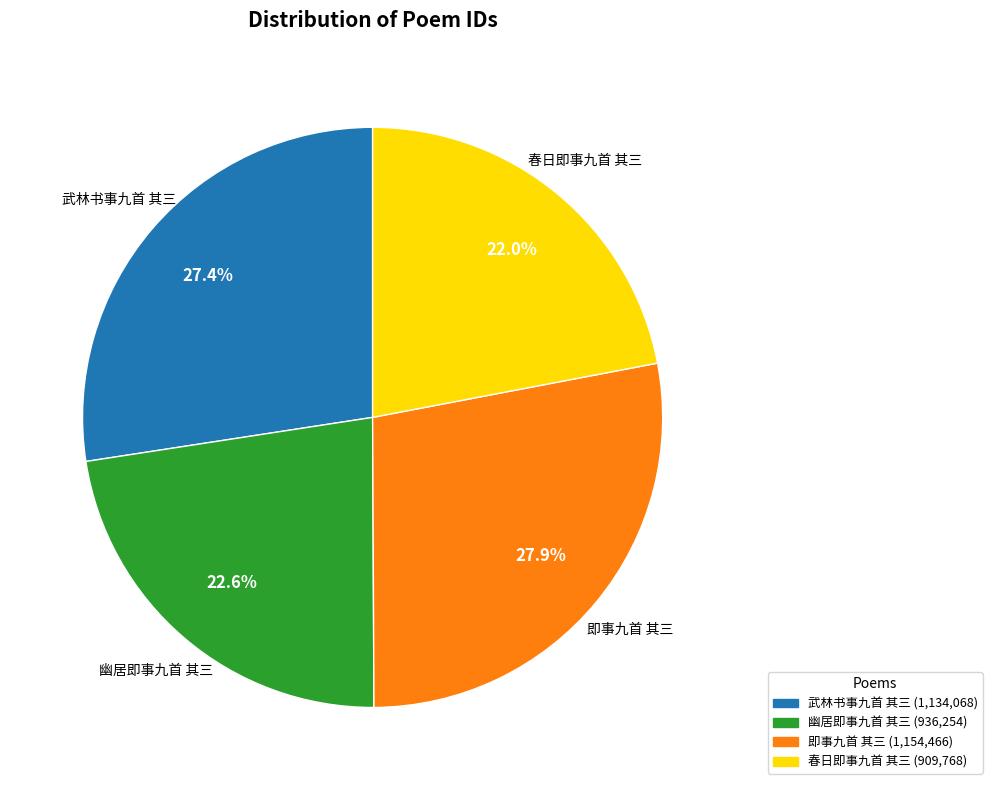

Is it true that 即事九首 其三 is 35% of the pie?

False